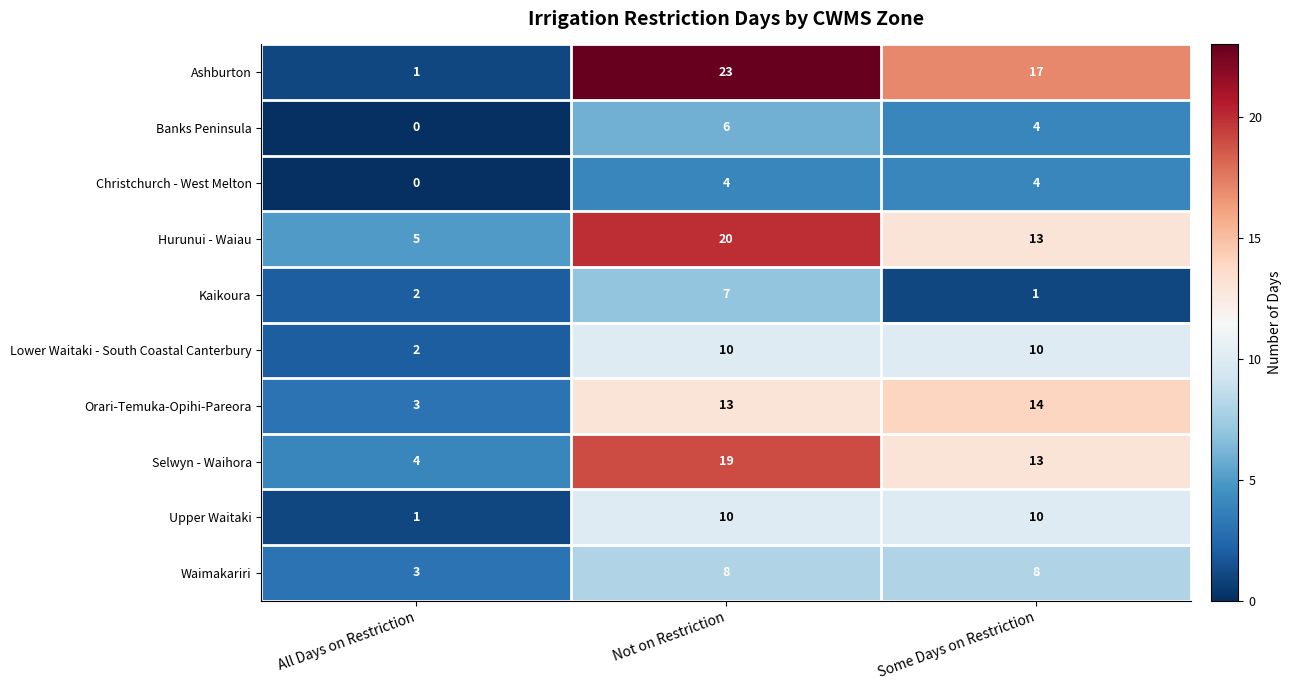

What is the greatest value displayed?

23